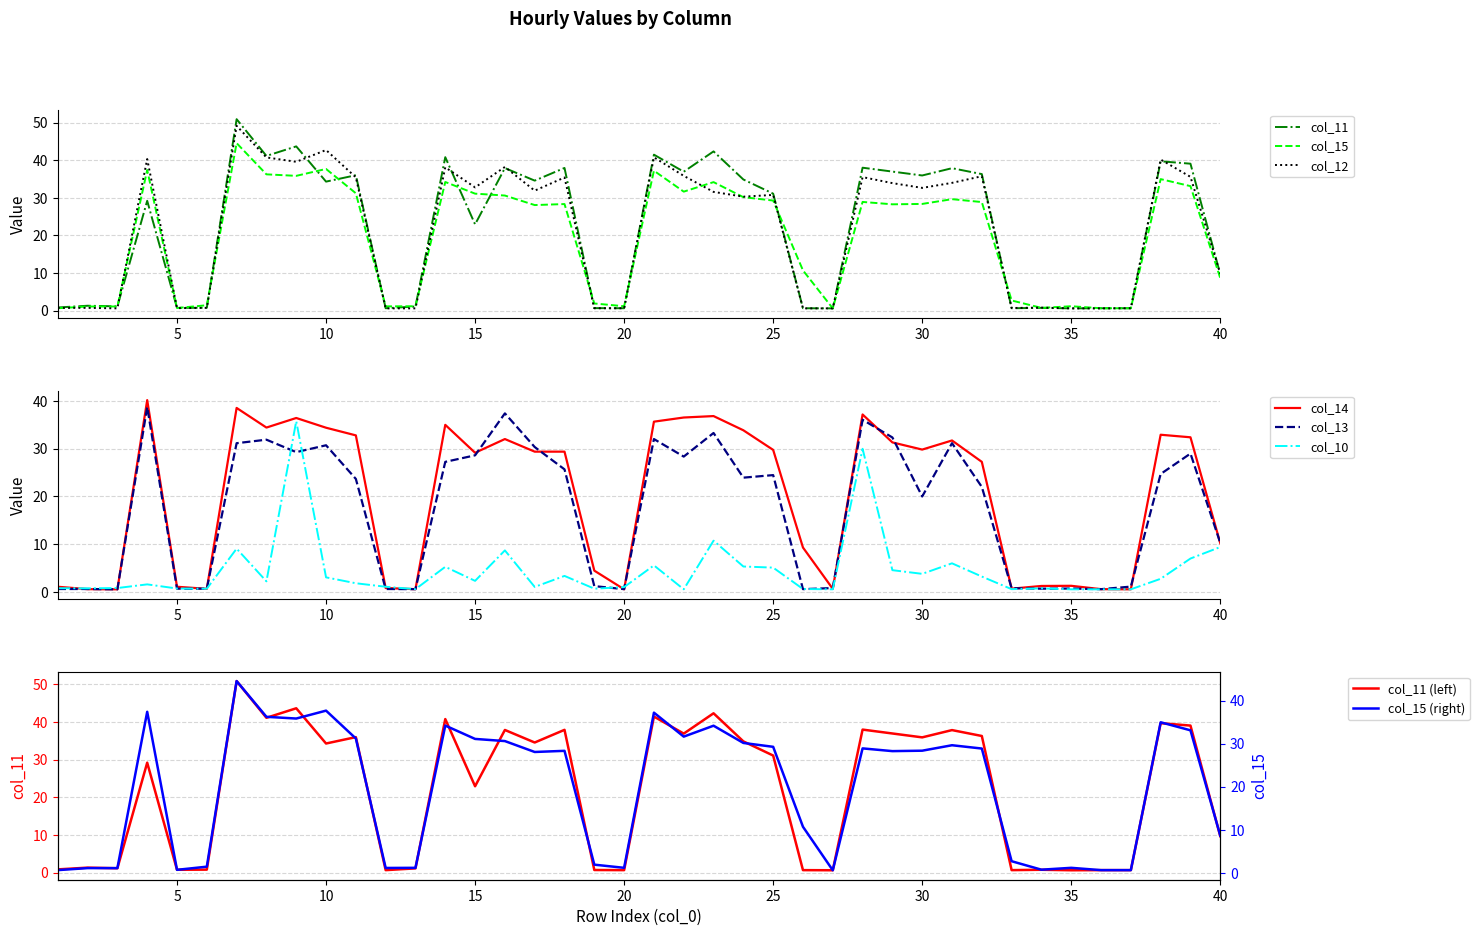

What is the value of the col_12 point at the 28th from the left?

35.5